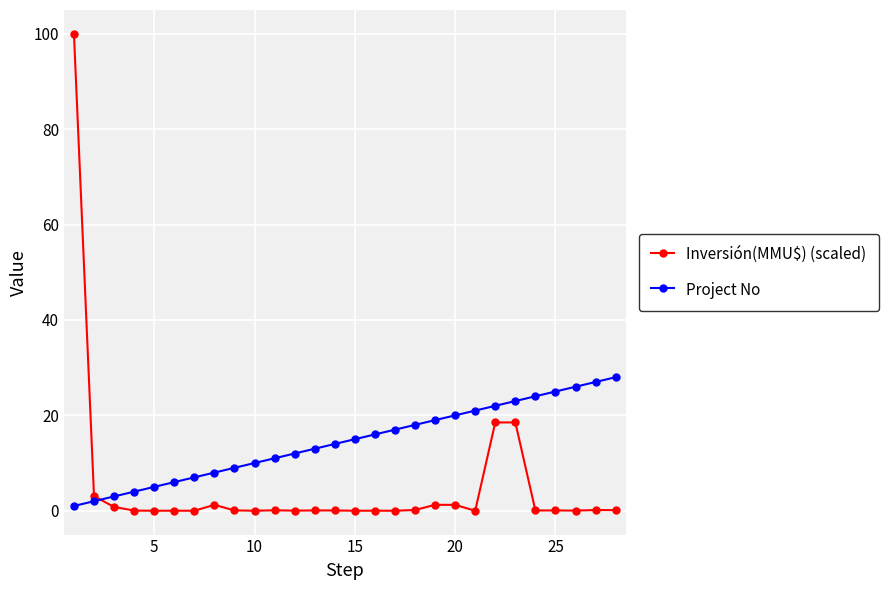

What is the maximum value for Project No?

28.0